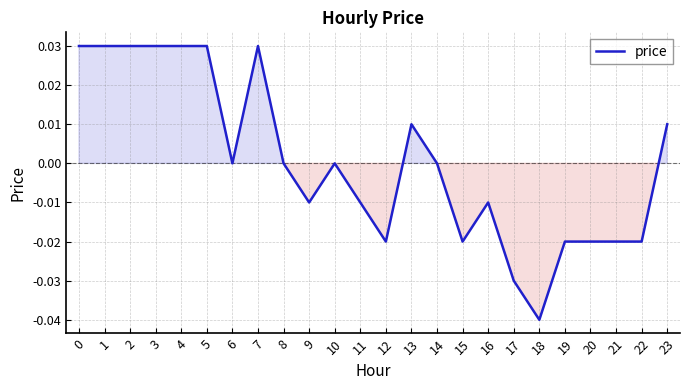

How many categories are shown in the chart?

24